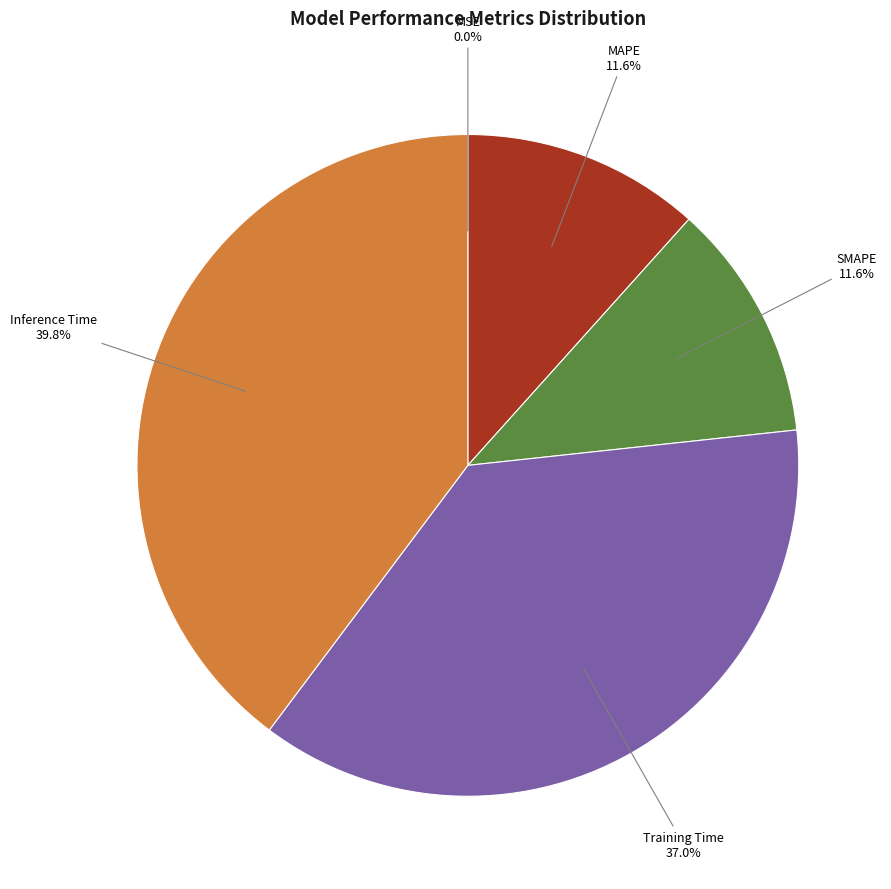

Do Training Time and SMAPE together represent more than half of the pie?

No